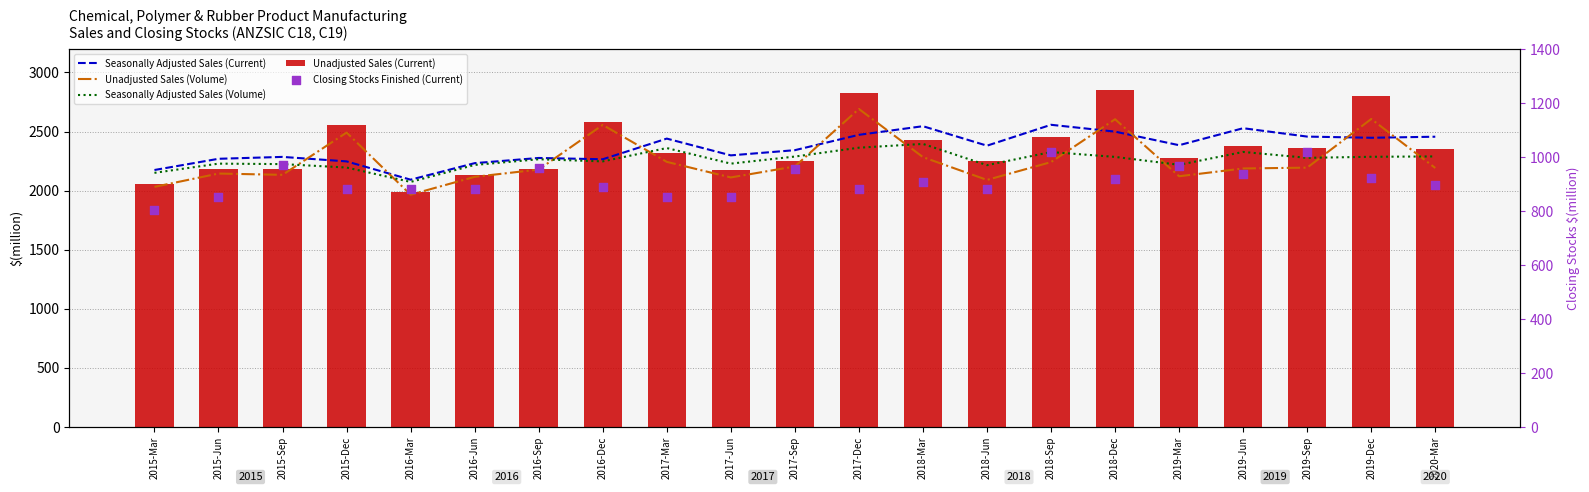

Is the value of Closing Stocks Finished (Current) at 2015-Jun greater than the value of Seasonally Adjusted Sales (Volume) at 2015-Mar?

No